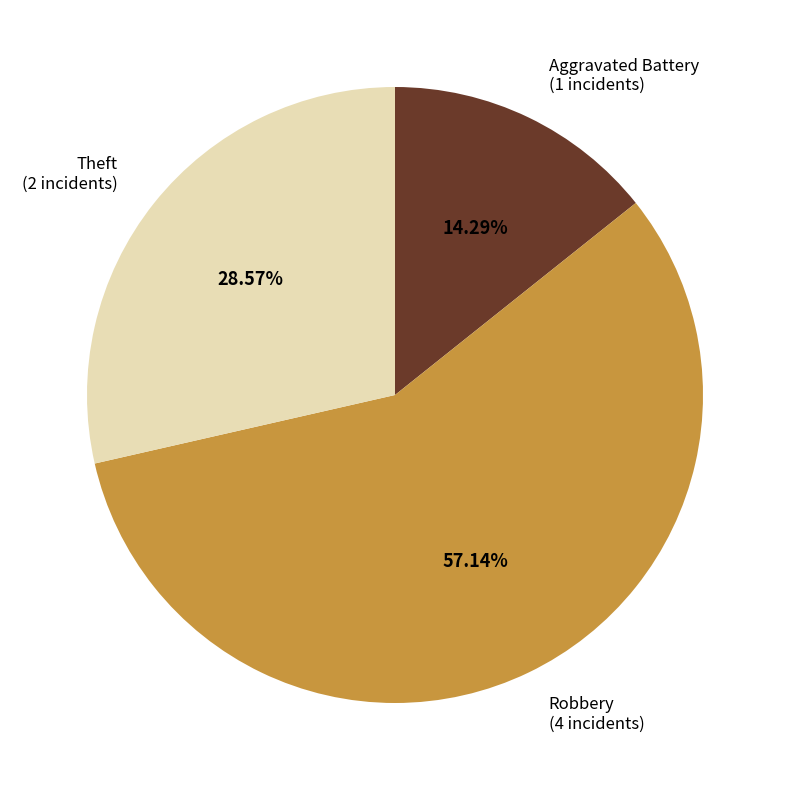

Does any single category account for the majority?

Yes